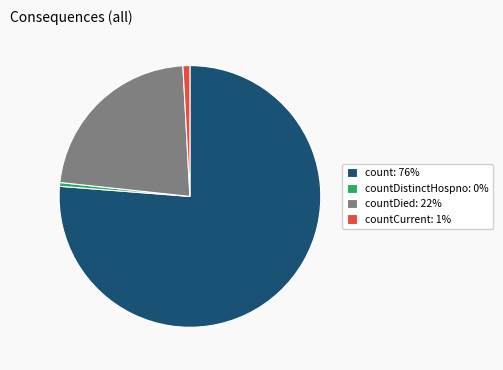

Which category has the biggest portion of the pie?

count: 76%